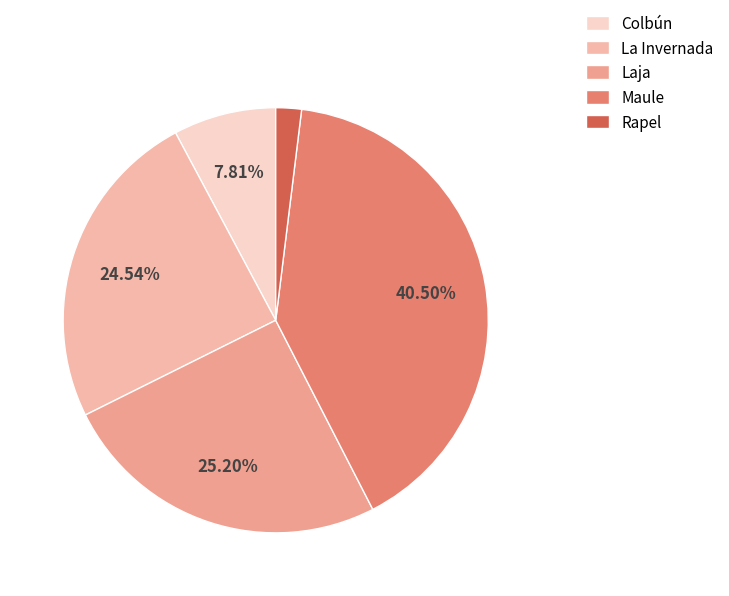

What is the largest slice in the pie chart?

Maule